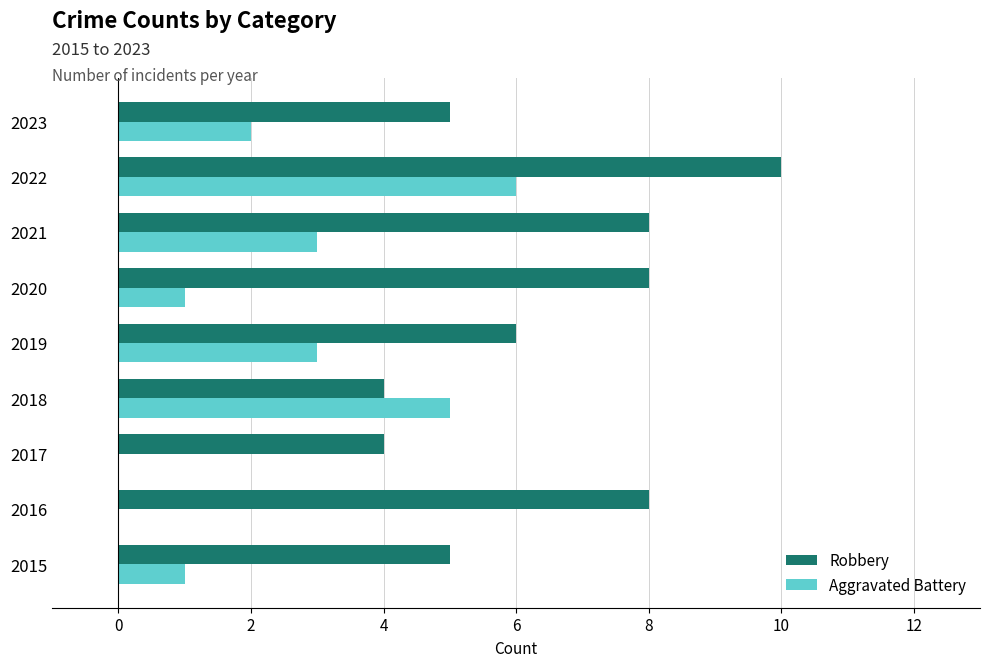

What is the total value across all series at 2022?

16